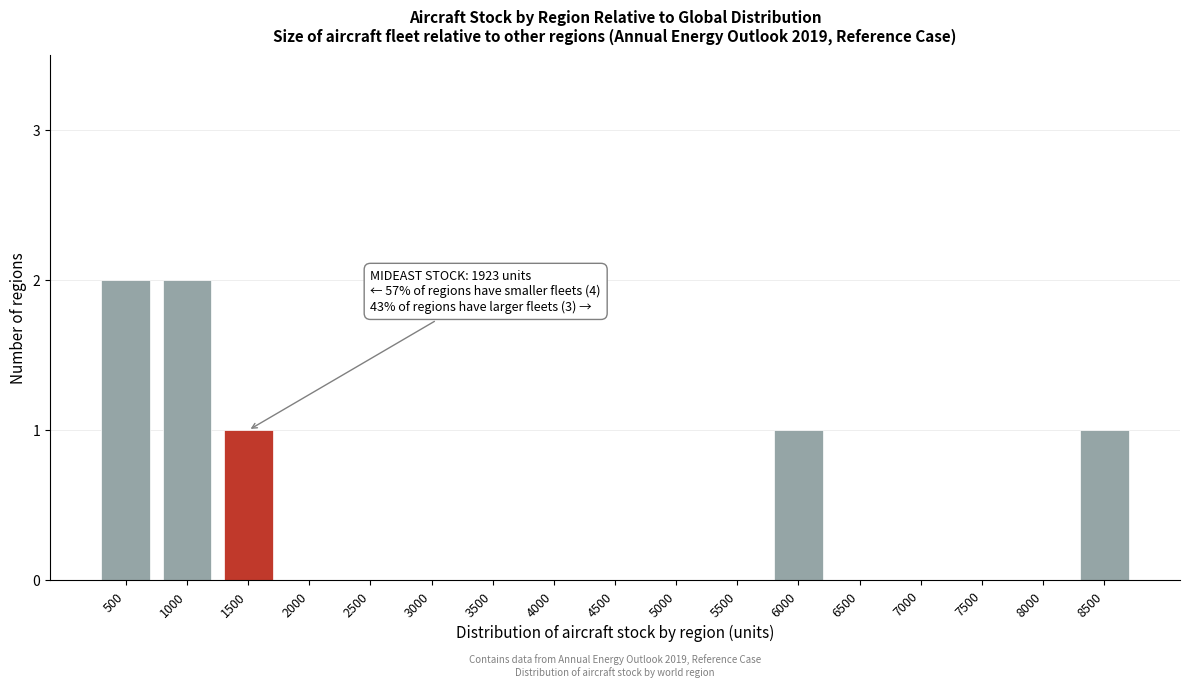

Reading left to right, what are all the values shown in this chart?

500=2	1000=2	1500=1	2000=0	2500=0	3000=0	3500=0	4000=0	4500=0	5000=0	5500=0	6000=1	6500=0	7000=0	7500=0	8000=0	8500=1